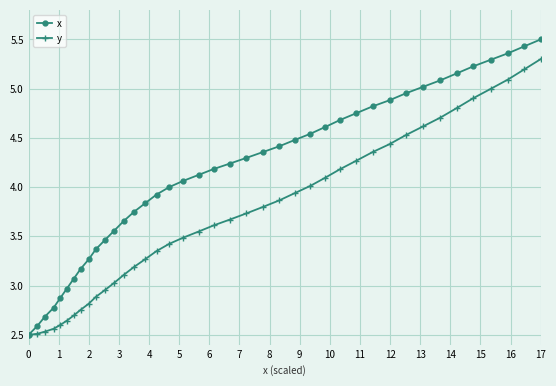

True or false: y has more than 2 points higher than both neighbors.

False